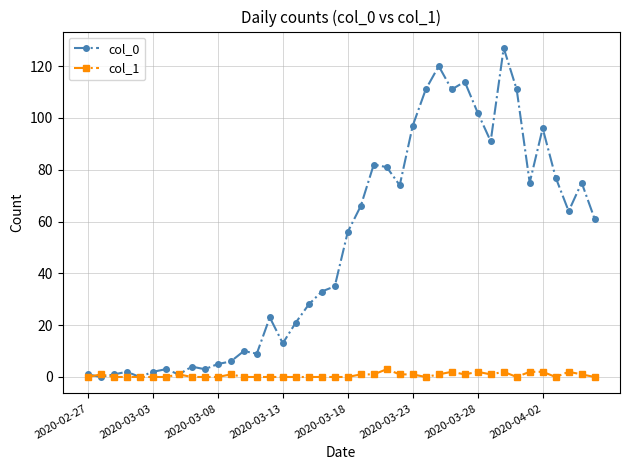

At how many categories does at least one series exceed 70?

16